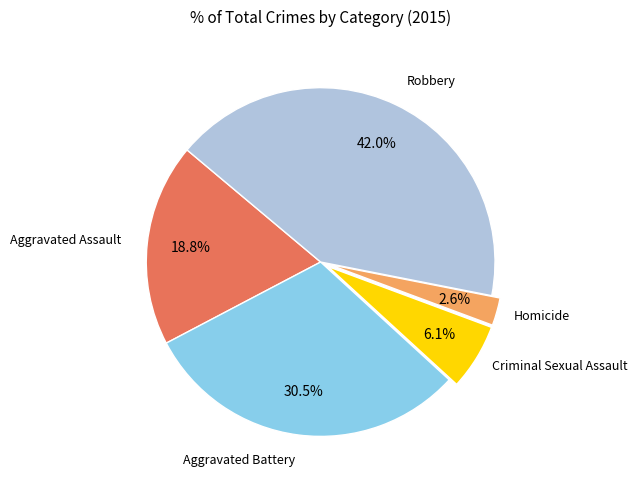

Is there any slice that represents more than half of the pie?

No